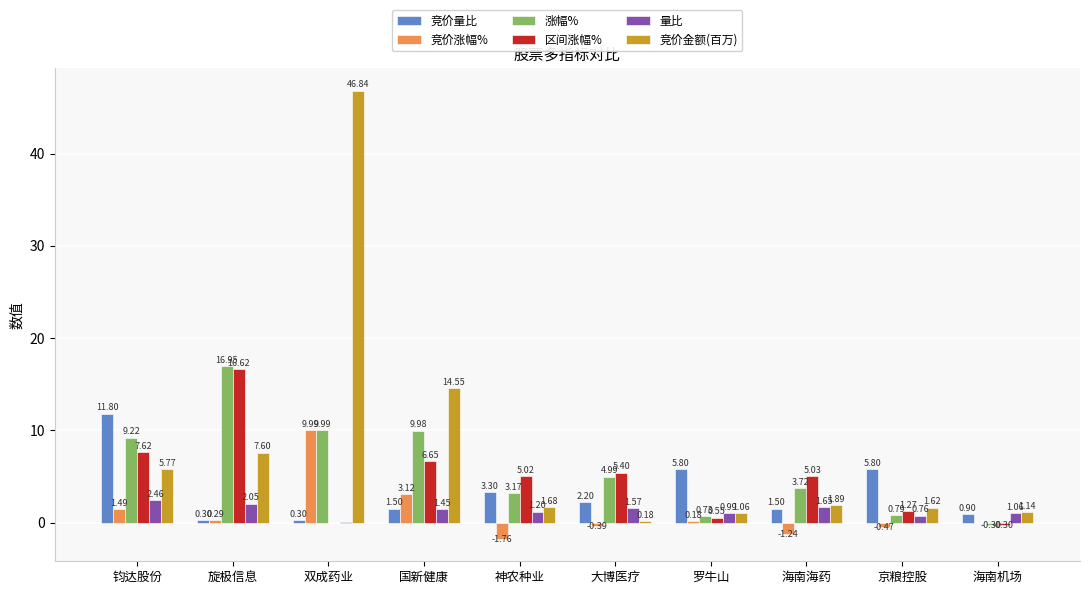

At which category is the sum across all series the highest?

双成药业